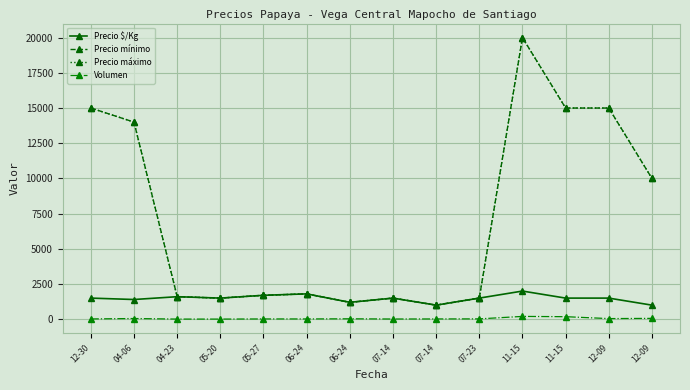

Reading left to right, what are all the values shown in this chart?

Precio $/Kg: 1500	1400	1600	1500	1700	1800	1200	1500	1000	1500	2000	1500	1500	1000
Precio mínimo: 15000	14000	1600	1500	1700	1800	1200	1500	1000	1500	20000	15000	15000	10000
Precio máximo: 15000	14000	1600	1500	1700	1800	1200	1500	1000	1500	20000	15000	15000	10000
Volumen: 20	50	10	10	20	20	30	15	20	25	200	180	45	60